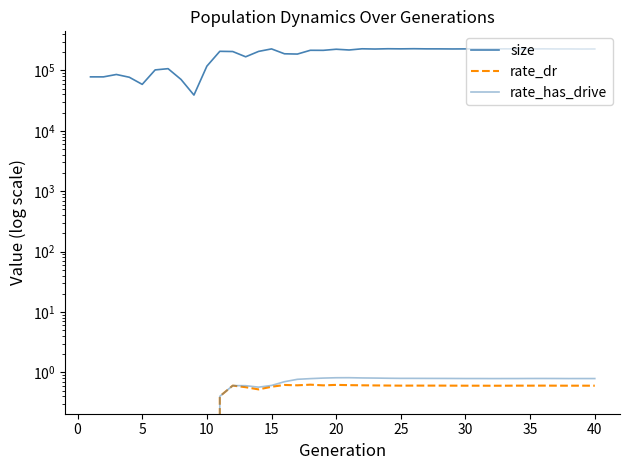

How many rate_dr values are between 0 and 1?

40